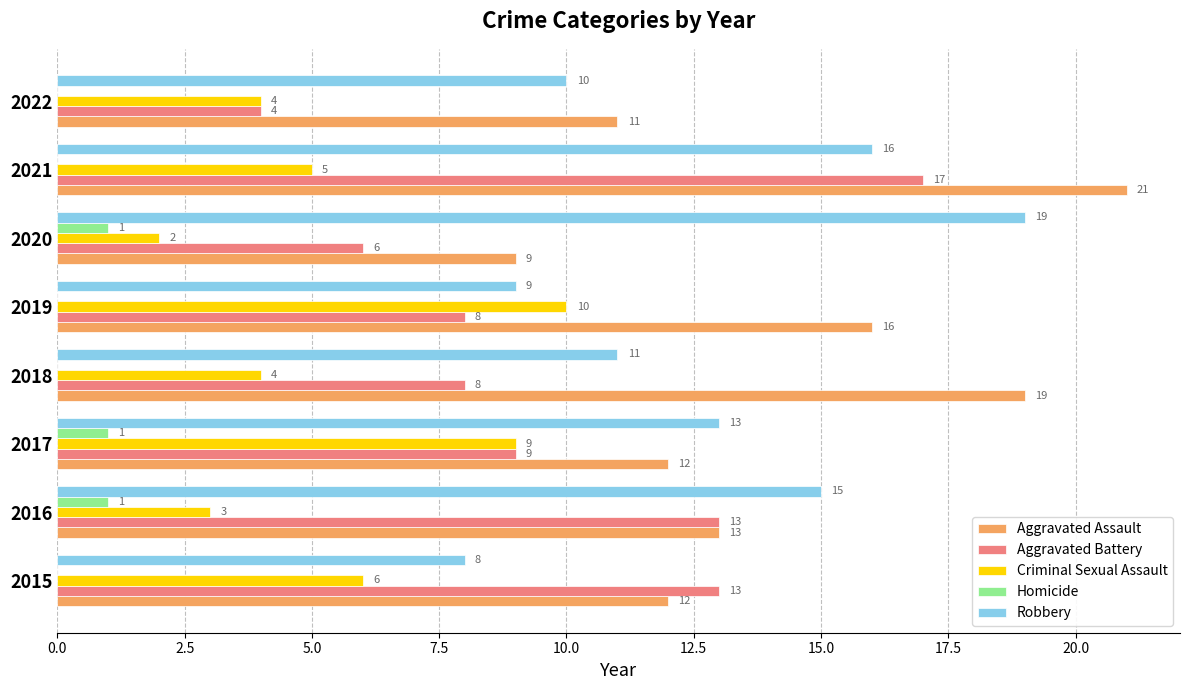

How many data points does each series have?

8